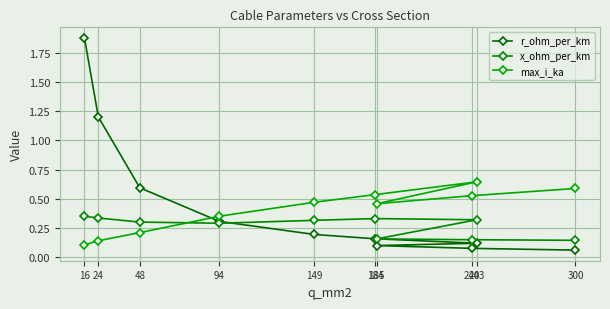

How many lines are shown in the chart?

3